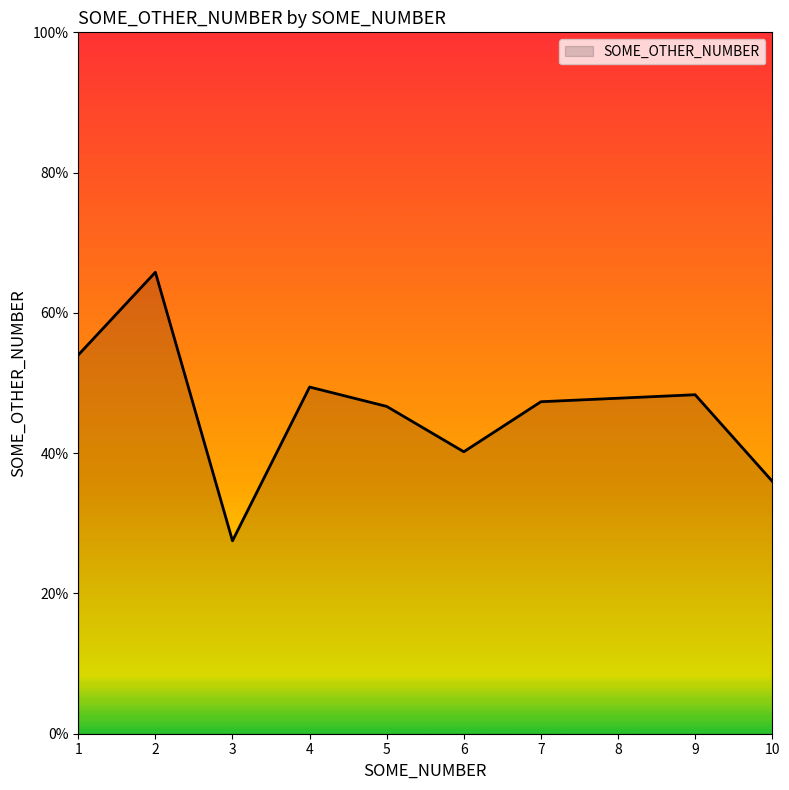

What is the change in value from 3 to 10?

+8.5